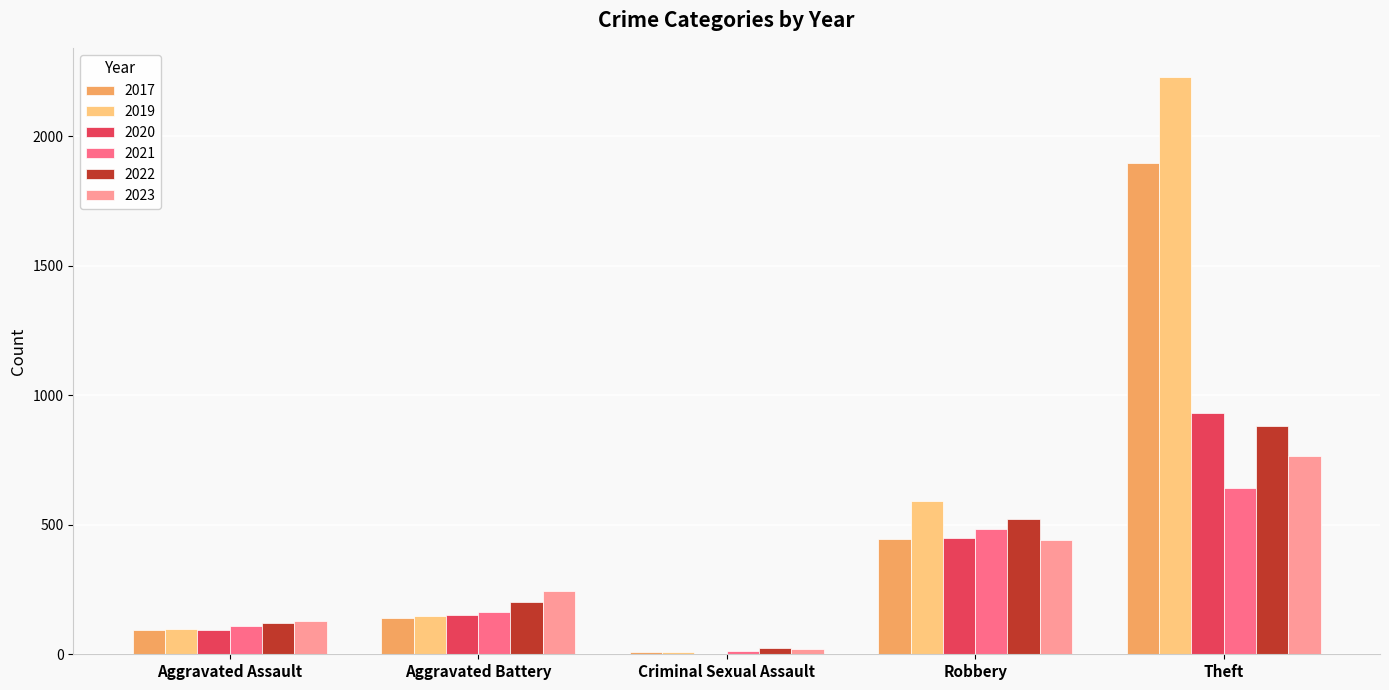

How many categories are shown in the chart?

5